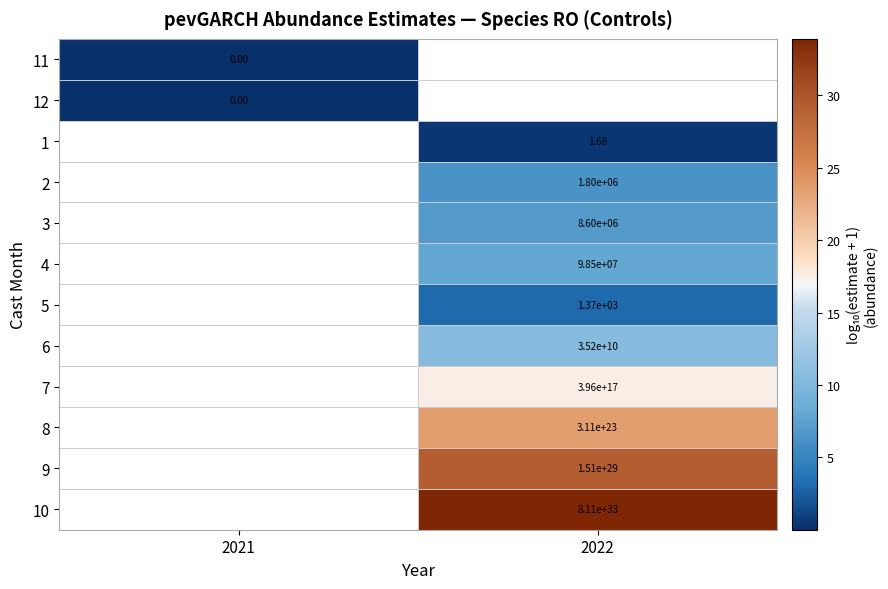

At which label does 1 reach its peak?

2021